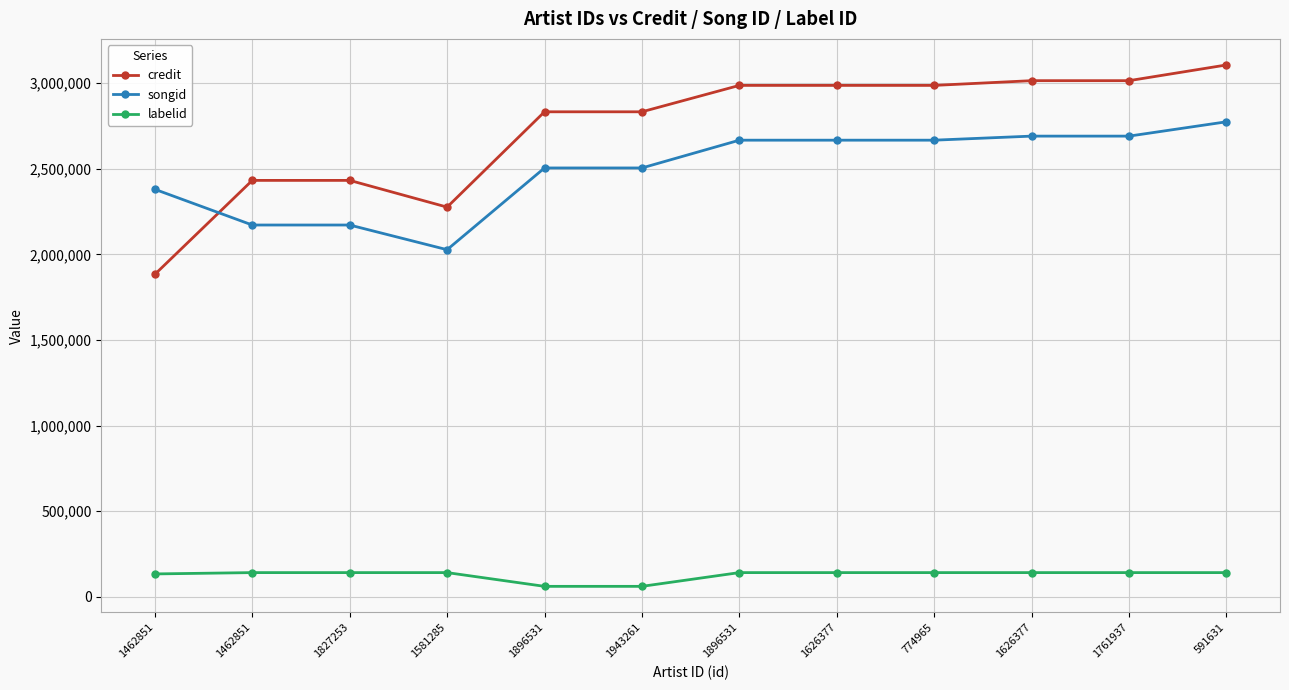

What value does the credit series have at 1462851, to the nearest 10?

1883070